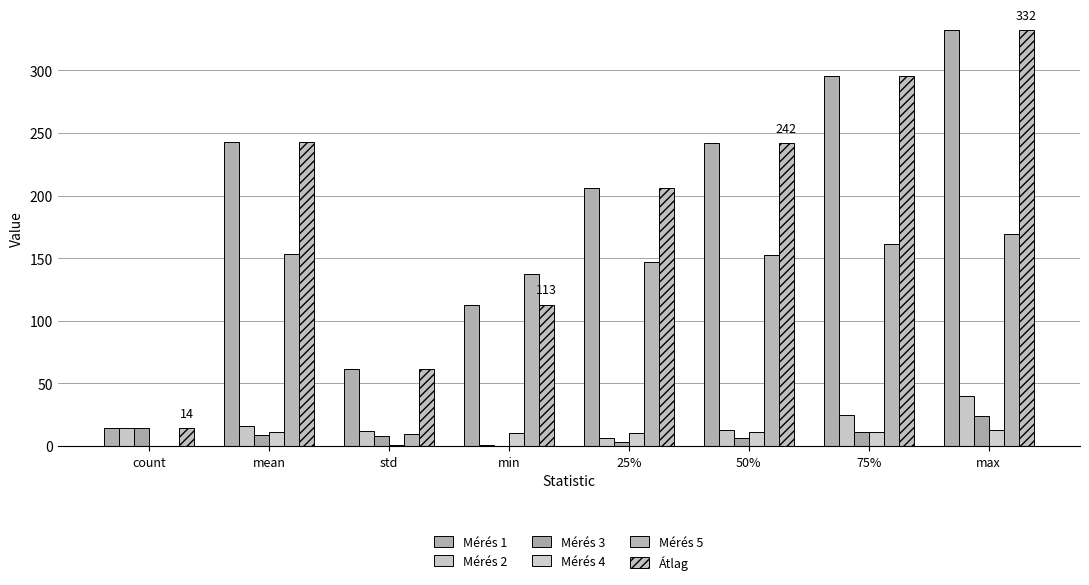

How many categories are shown in the chart?

8